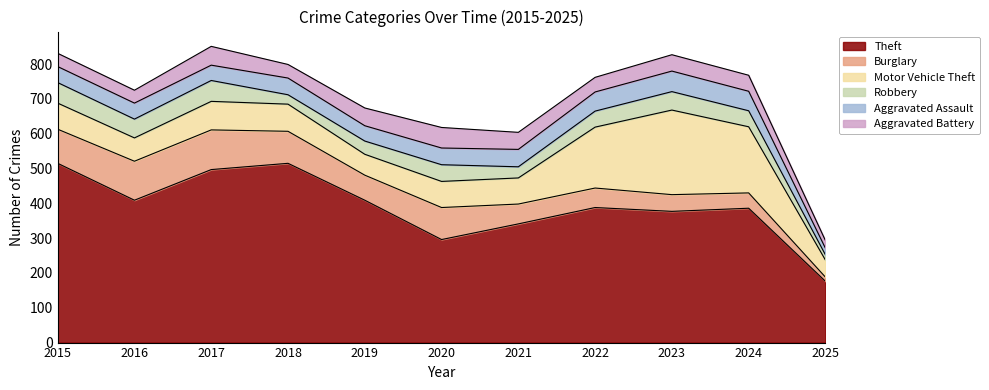

What is the maximum value for Burglary?

114